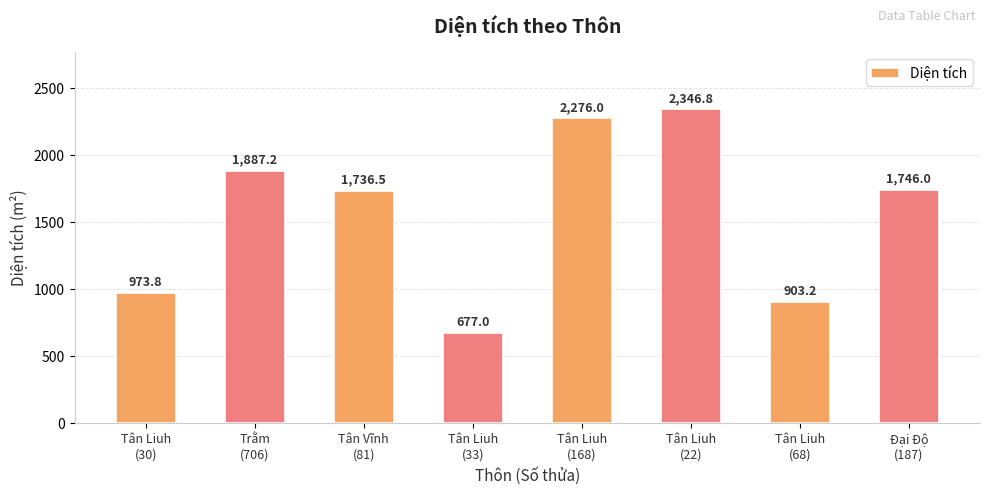

Read the value at Tân Liuh
(33).

677.0